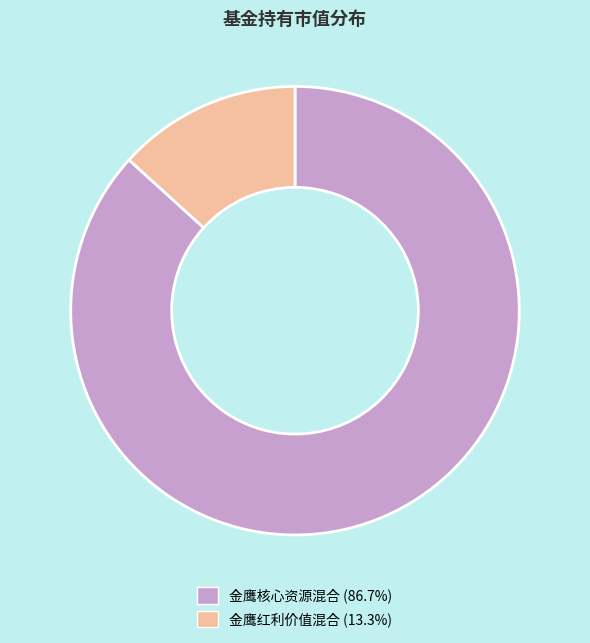

Is there a majority slice in this chart?

Yes